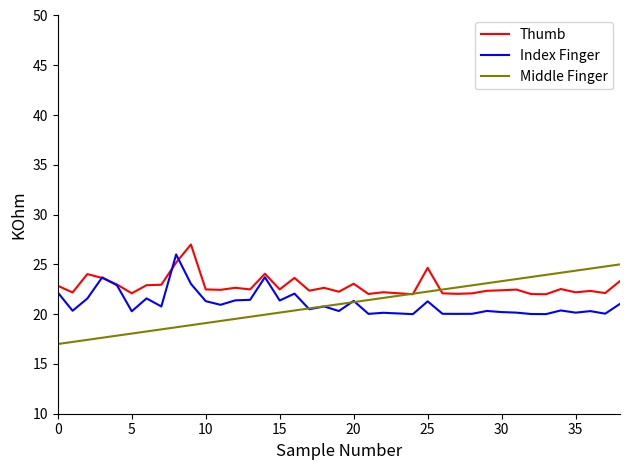

How many values in the Middle Finger series are below 21?

19